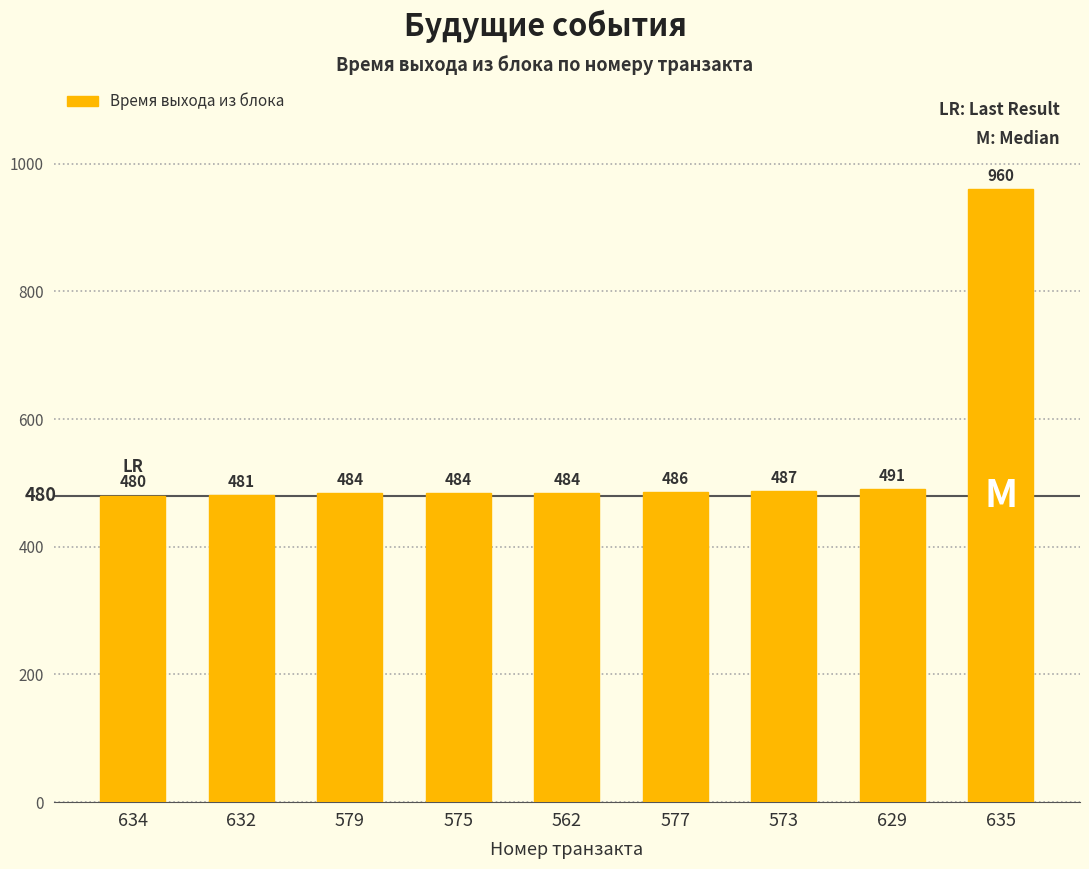

What is the greatest value displayed?

960.0